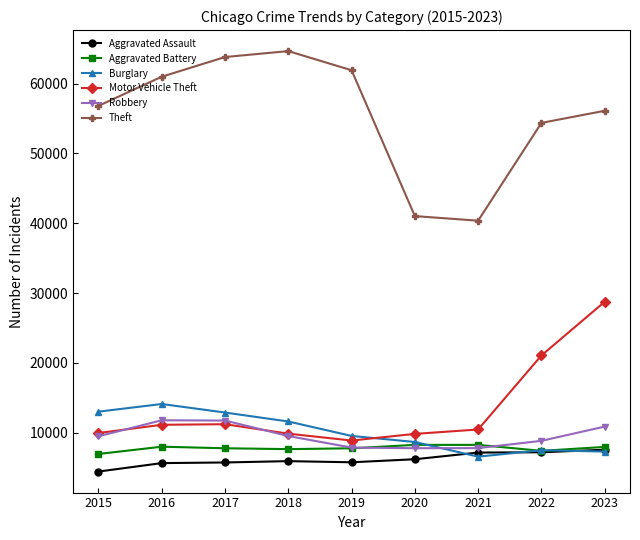

Which series has the widest spread of values?

Theft